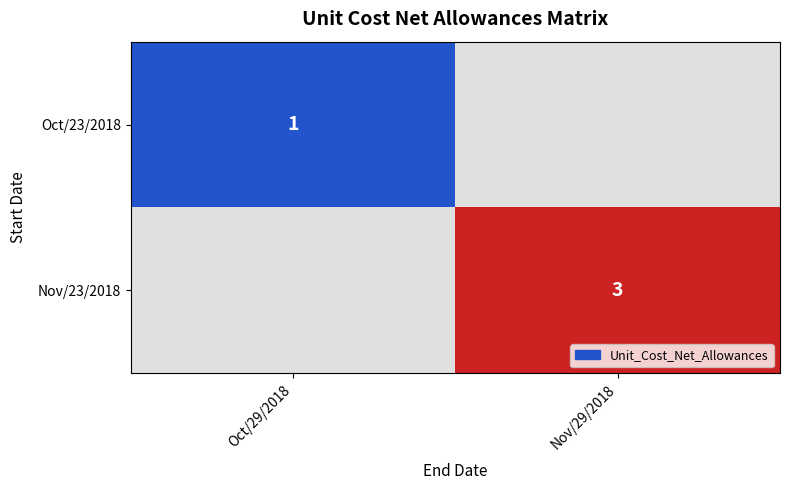

At how many categories does at least one series exceed 0?

2